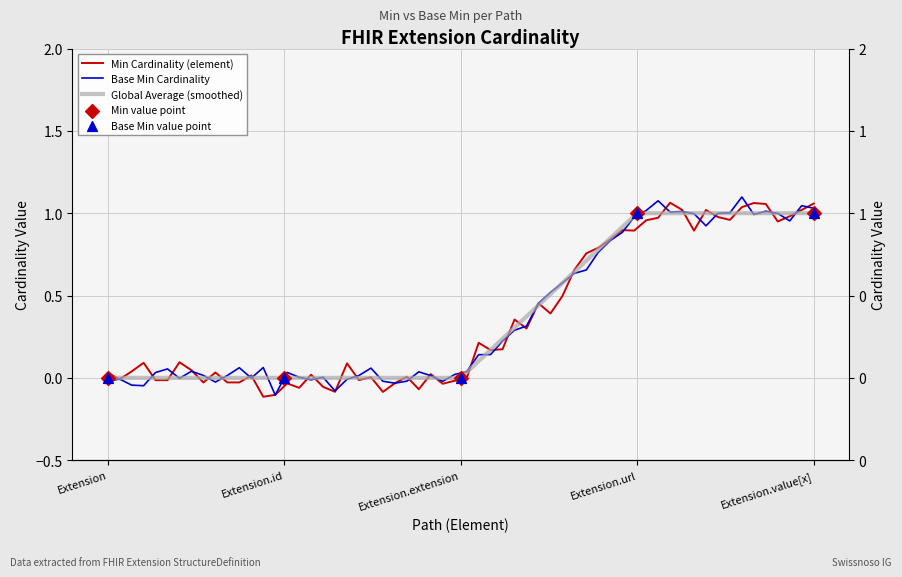

Which series has the largest Y range (max minus min)?

Min